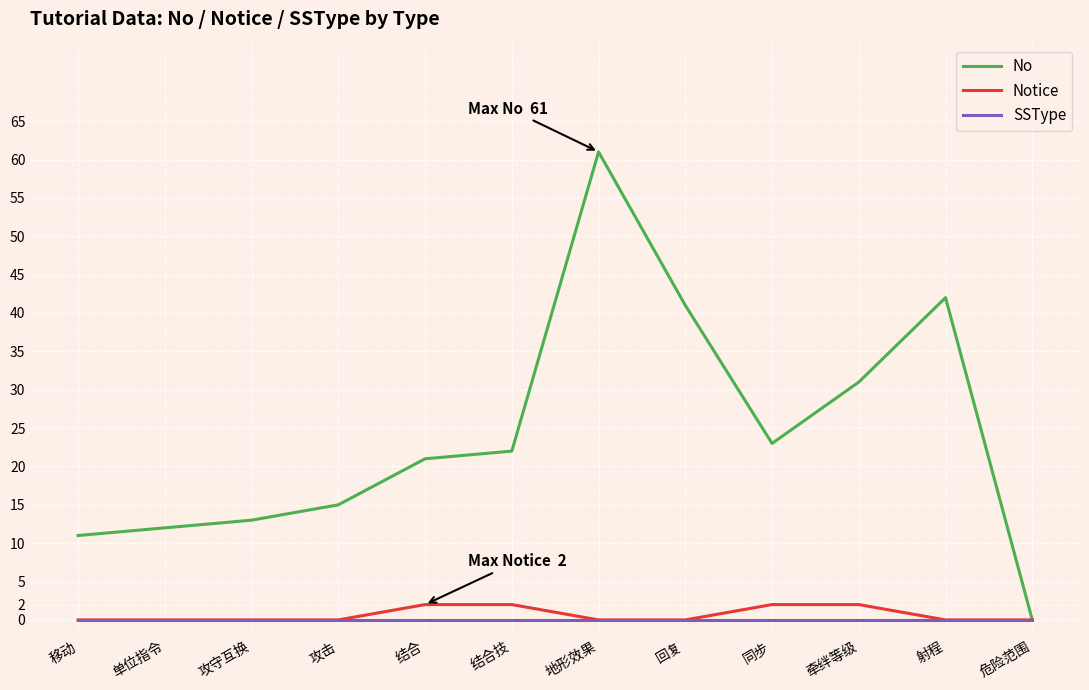

Does the chart have visible grid lines?

Yes